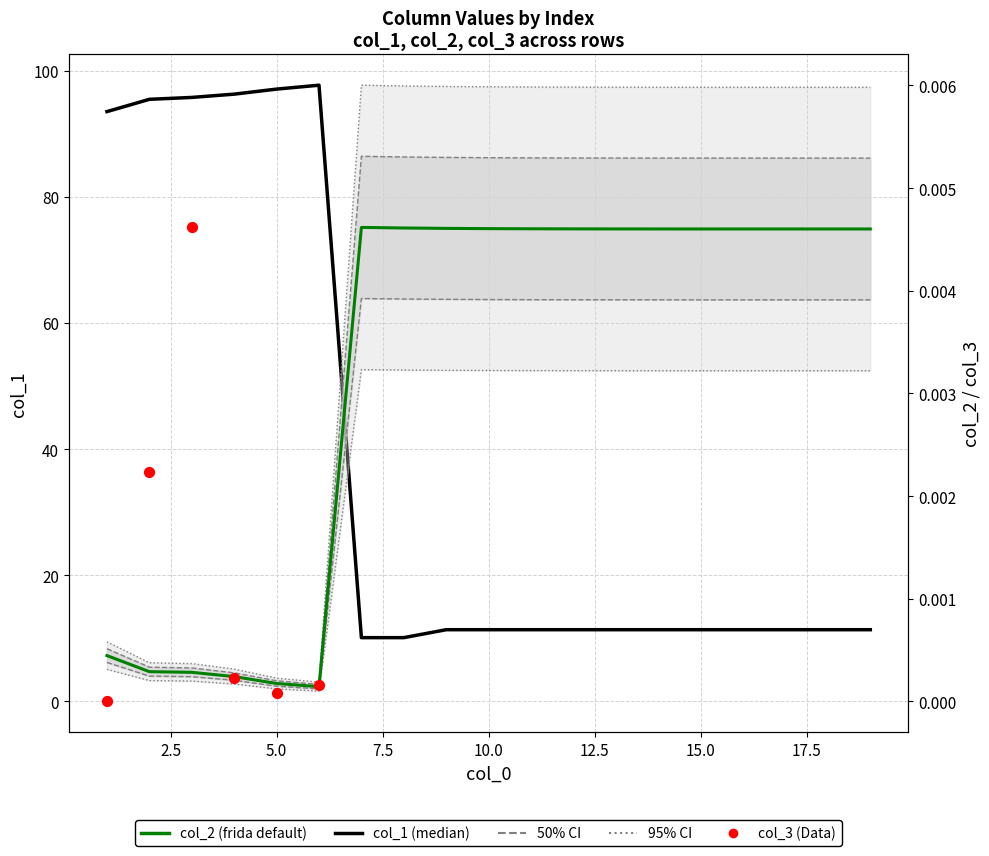

Which series has the largest Y range (max minus min)?

col_1